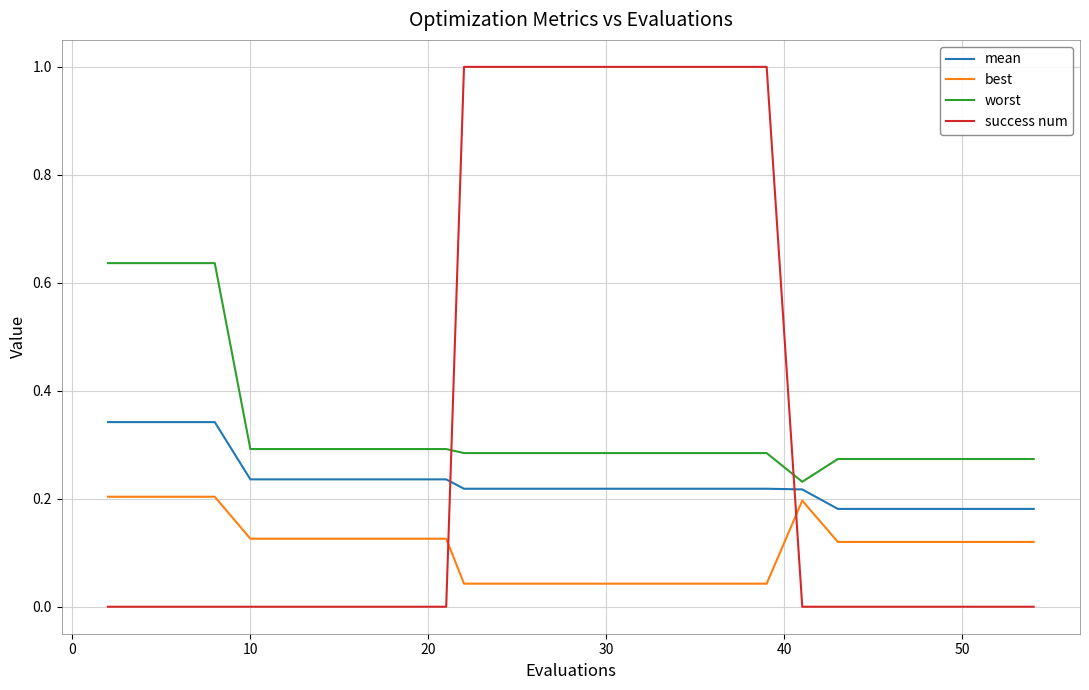

Which series ends up on top after the final intersection of best and success num?

best